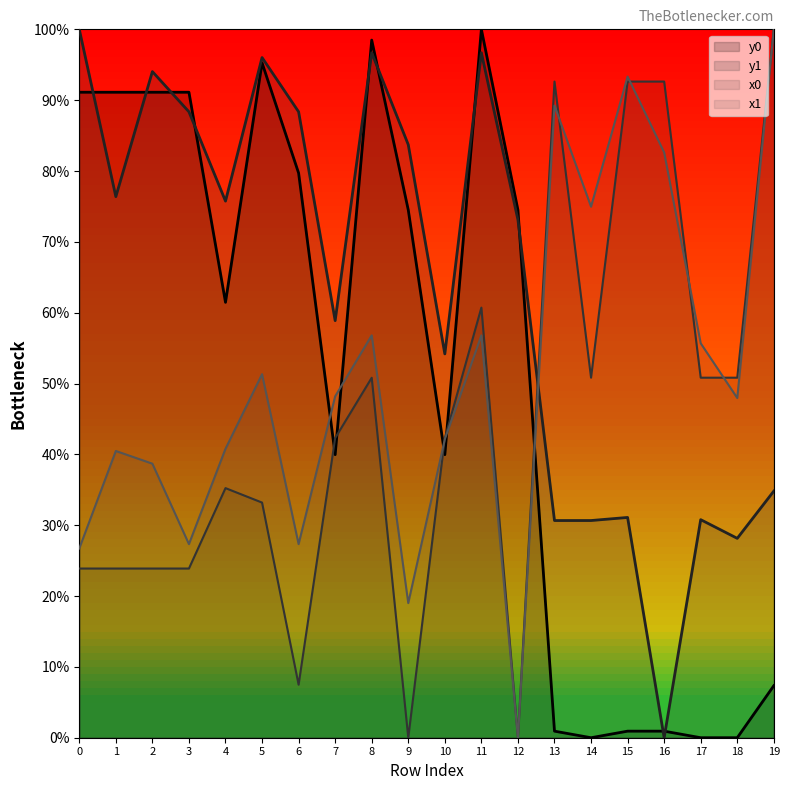

The value of x0 at 6 is 7.5. True or false?

True